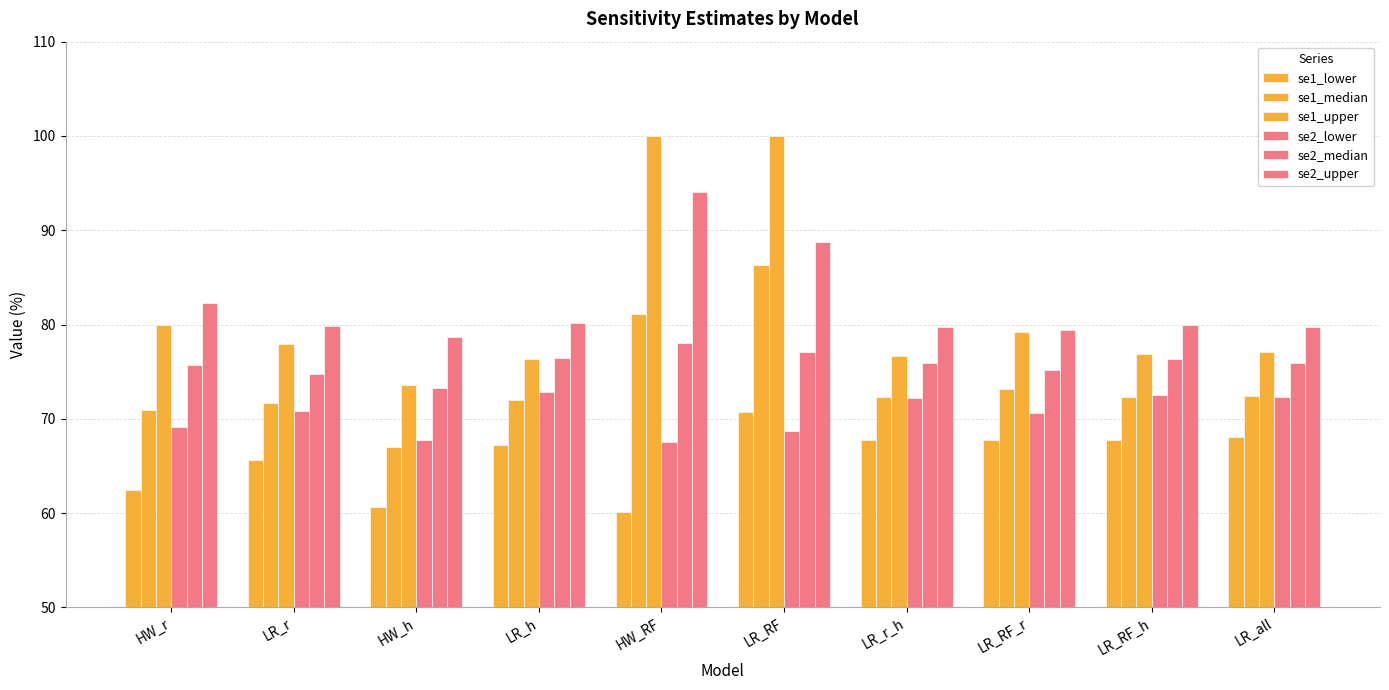

How many bars are there in total?

60